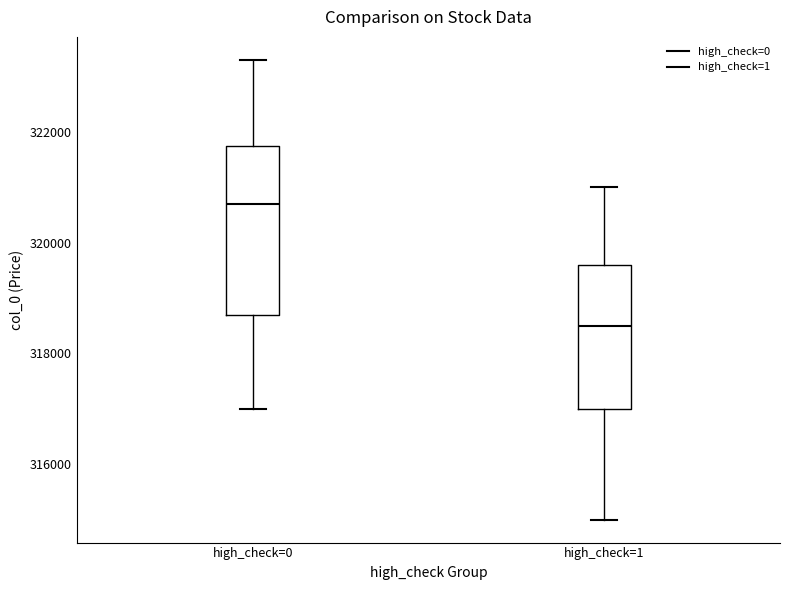

Where is the lower edge of the box for high_check=0 on the y-axis? The values are not printed on the chart, so give them approximately, as read against the axis.

318800